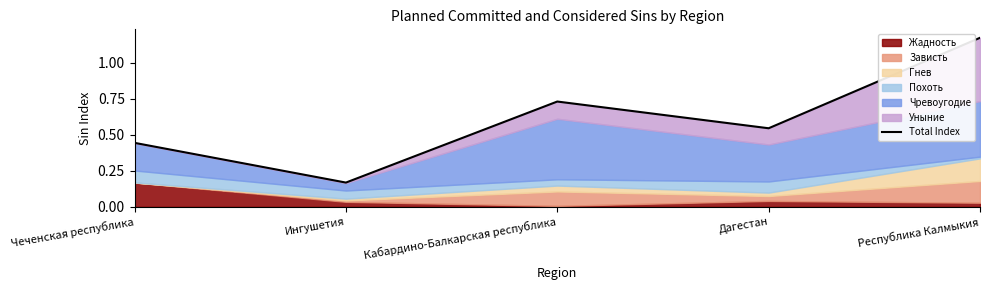

Which has a higher value, Чеченская республика or Кабардино-Балкарская республика?

Кабардино-Балкарская республика